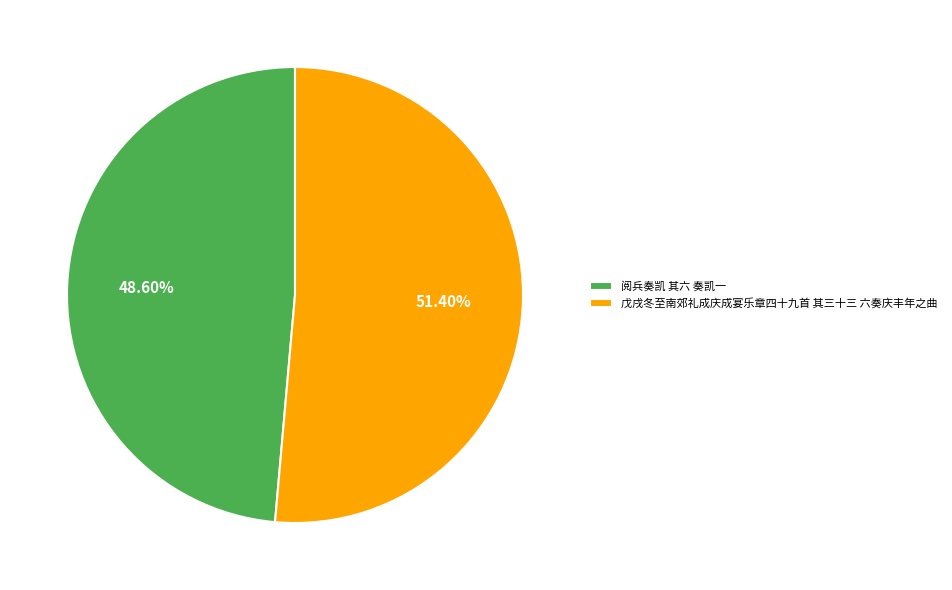

Between 阅兵奏凯 其六 奏凯一 and 戊戌冬至南郊礼成庆成宴乐章四十九首 其三十三 六奏庆丰年之曲, which is larger?

戊戌冬至南郊礼成庆成宴乐章四十九首 其三十三 六奏庆丰年之曲